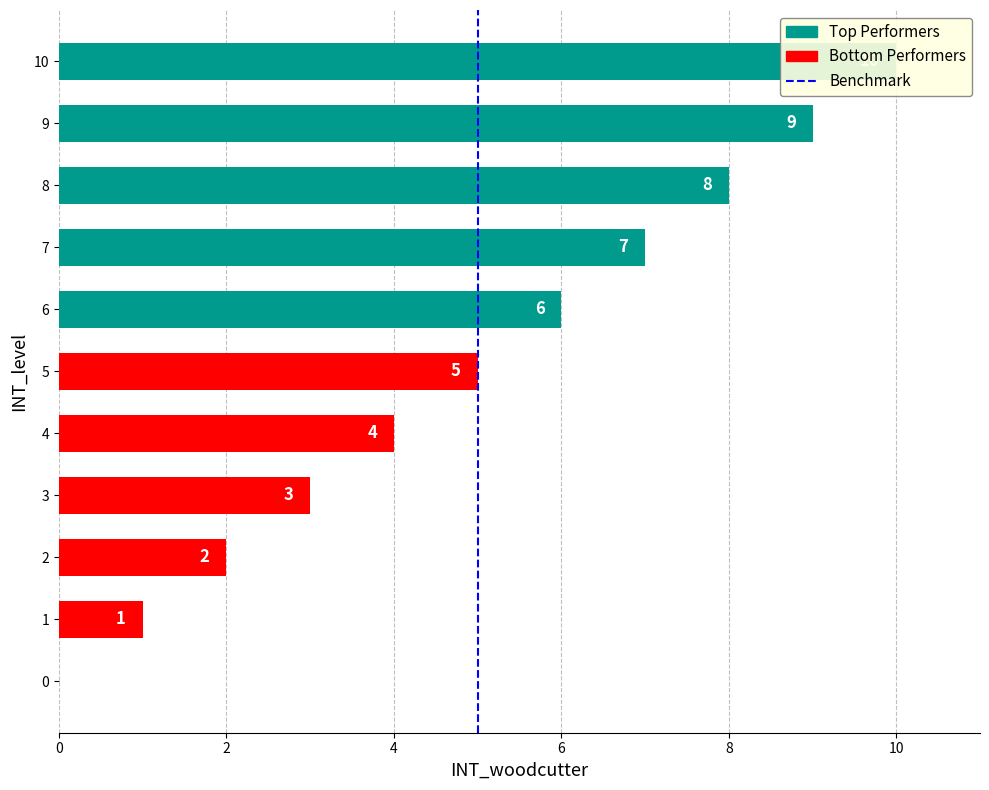

How many values are below 1?

1